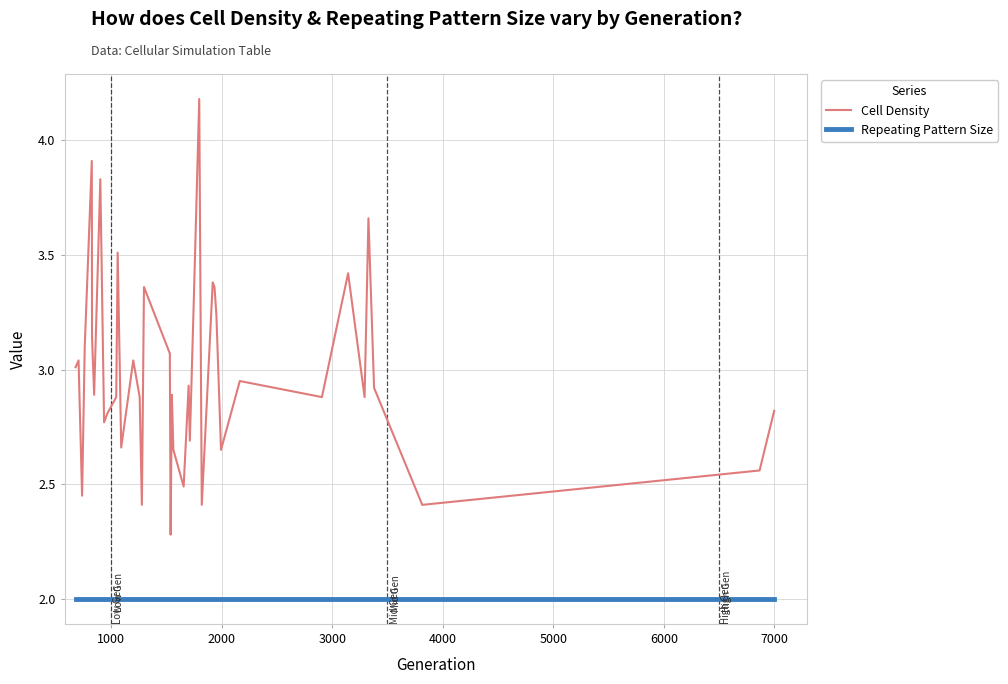

What is the minimum value for Cell Density?

2.3